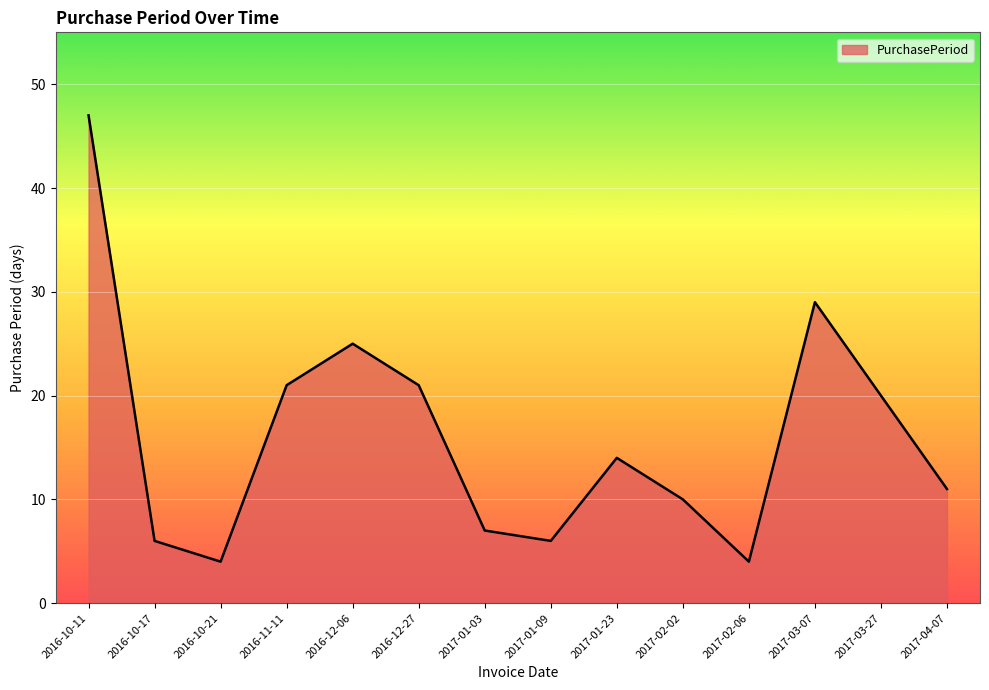

What is the sum of the values at 2017-03-07 and 2016-10-17?

35